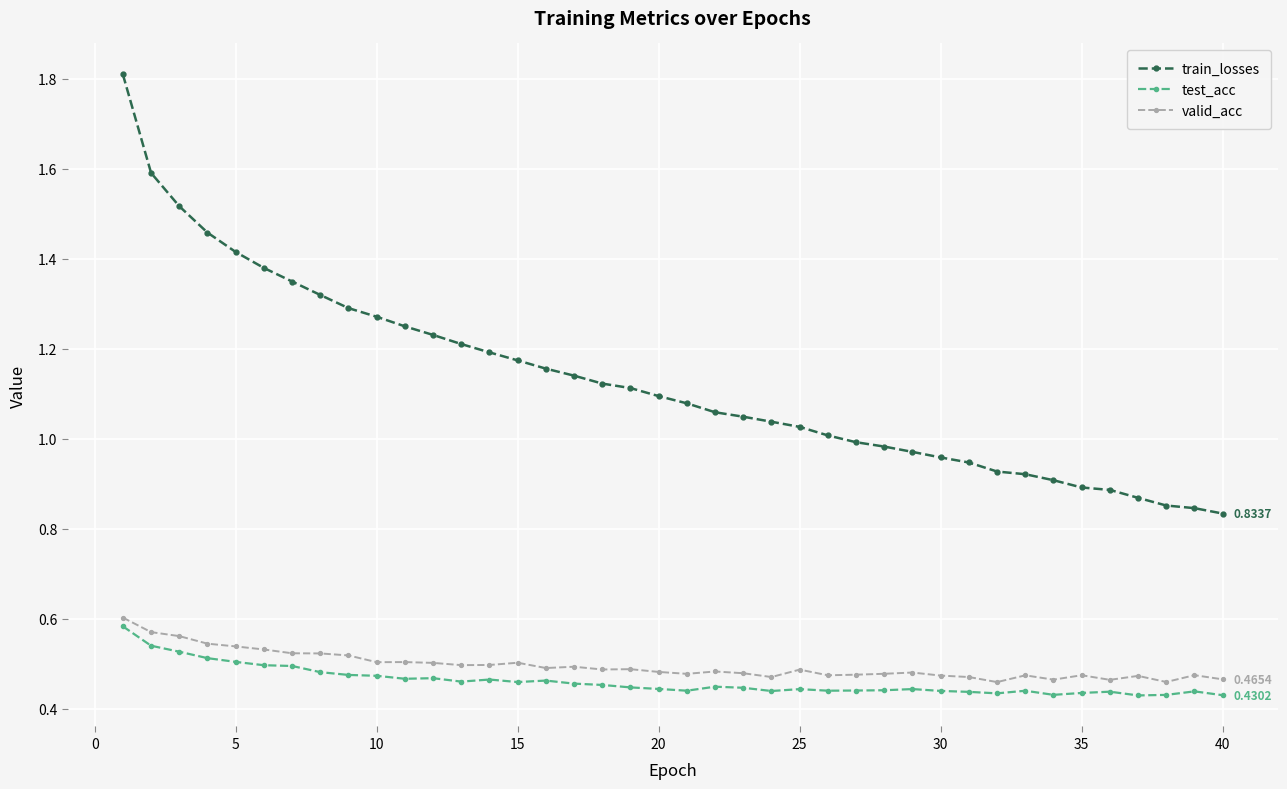

At how many categories does at least one series exceed 0?

40